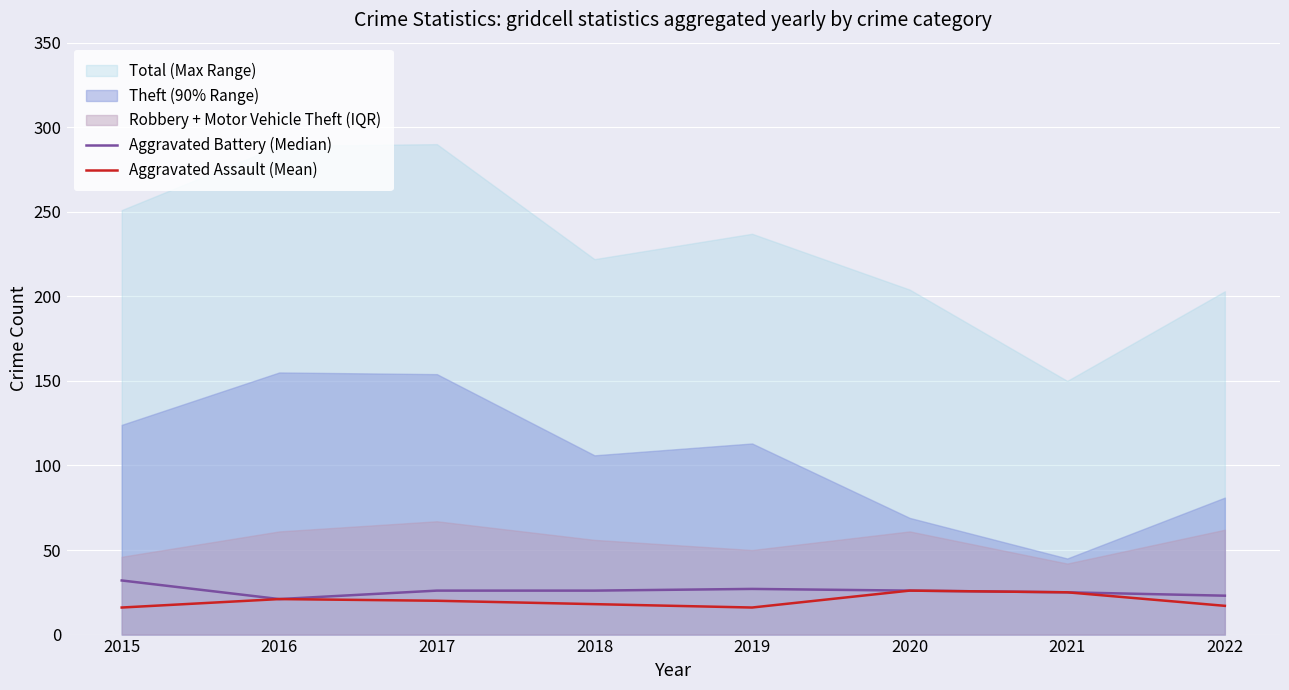

Rank the categories by Aggravated Assault (Mean) value from highest to lowest.

2020, 2021, 2016, 2017, 2018, 2022, 2015, 2019